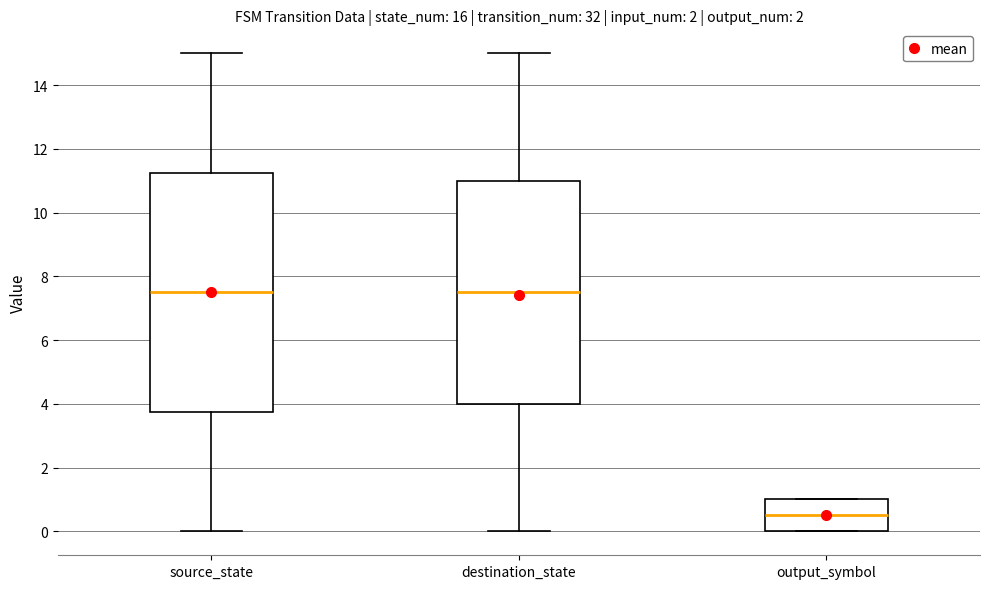

Where does the upper whisker of the box for destination_state end on the y-axis? The values are not printed on the chart, so give them approximately, as read against the axis.

15.0